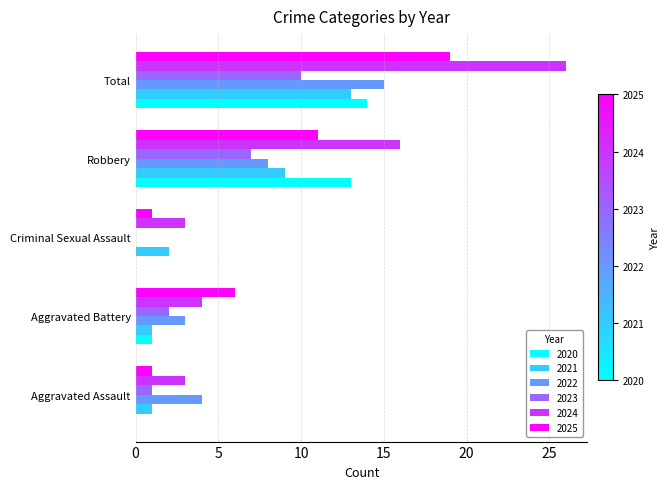

What is the approximate value of 2023 at Aggravated Assault, to the nearest 5?

0